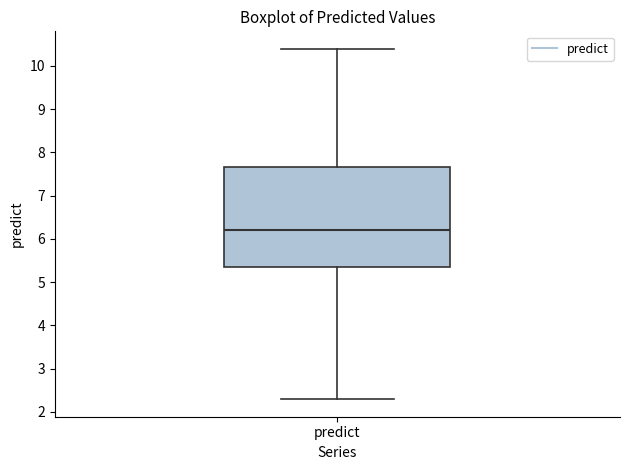

Read this box plot against the y-axis: the position of the median line, the range covered by the box, and the ends of both whiskers. The values are not printed on the chart, so give them approximately, as read against the axis.

median 6.2, box 5.4 to 7.7, whiskers 2.3 to 10.4